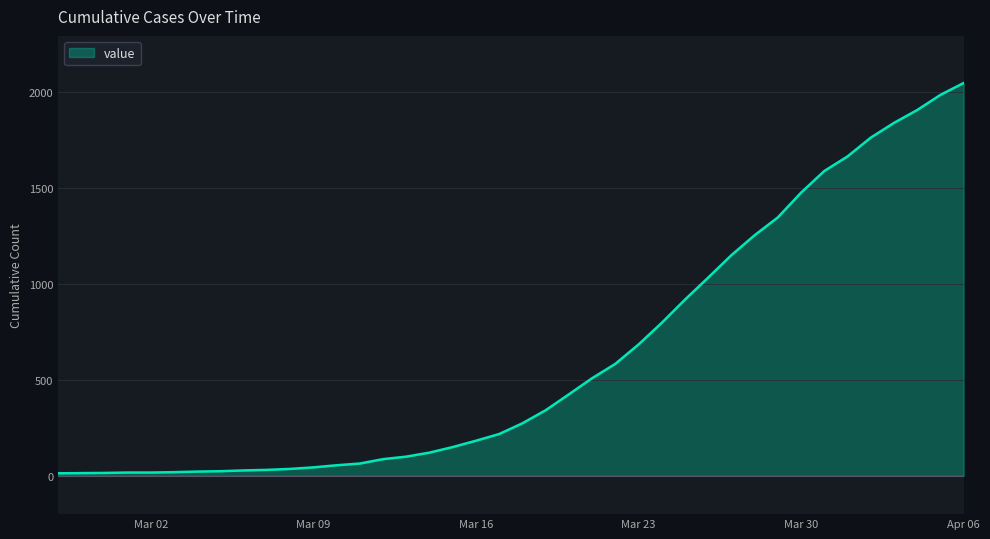

What is the difference between the maximum and minimum values?

2036